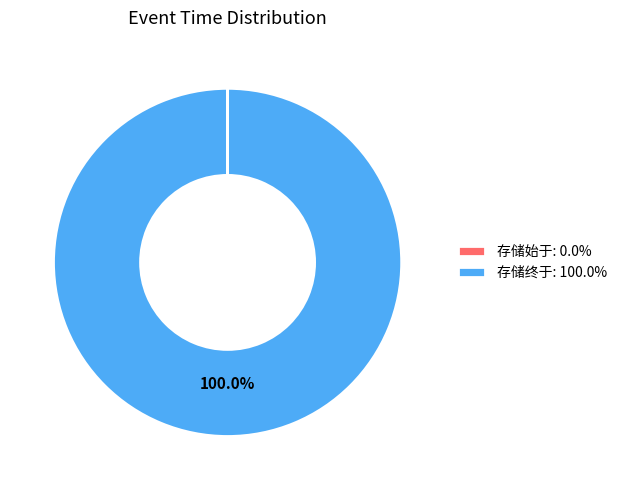

Is 存储终于 the majority of the pie?

Yes